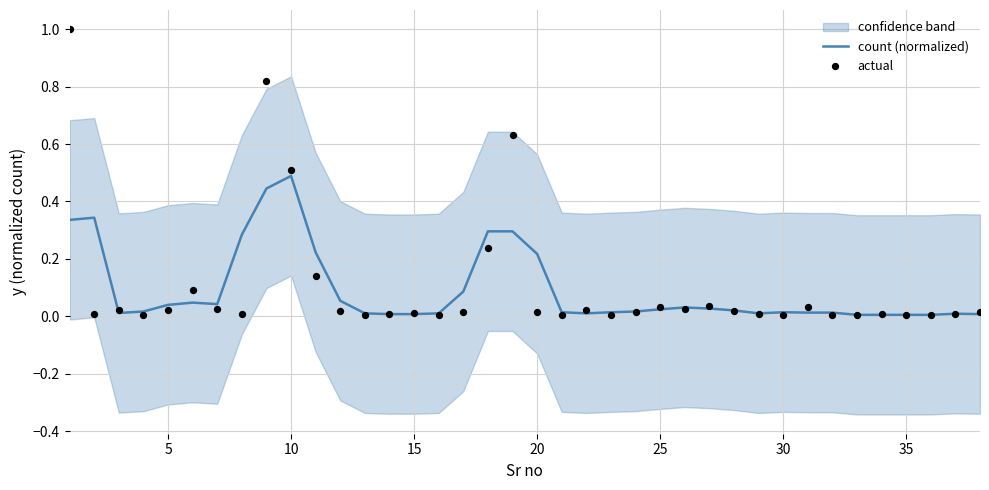

Which series has the largest Y range (max minus min)?

actual